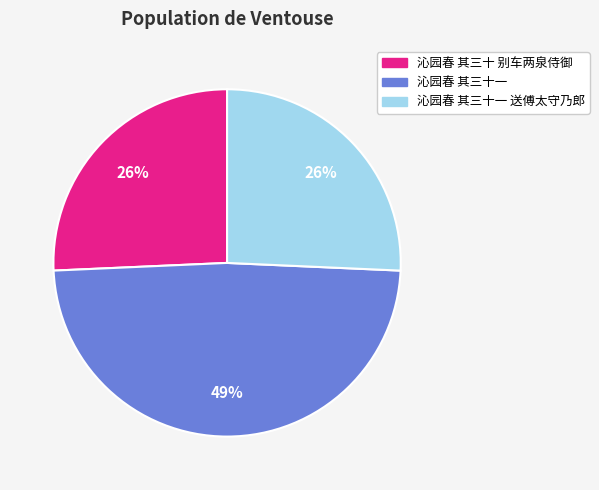

Do 沁园春 其三十一 and 沁园春 其三十一 送傅太守乃郎 together represent more than half of the pie?

Yes